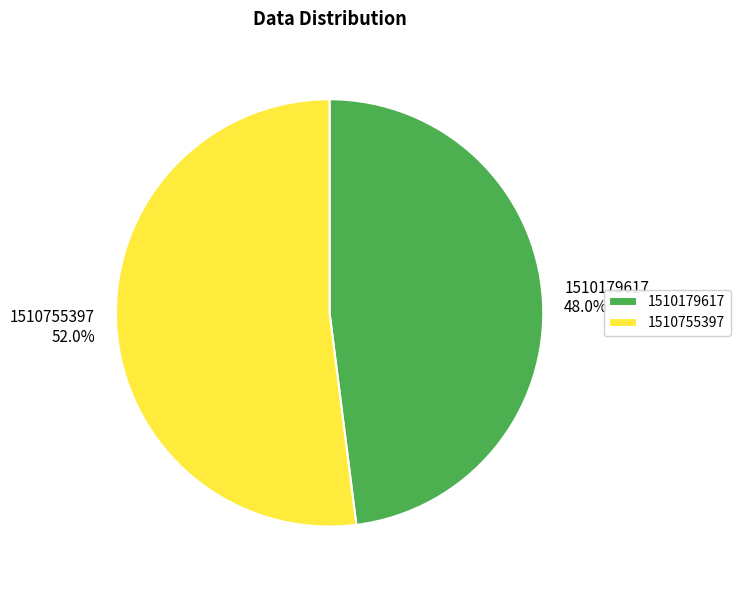

Count the number of slices in the pie.

2